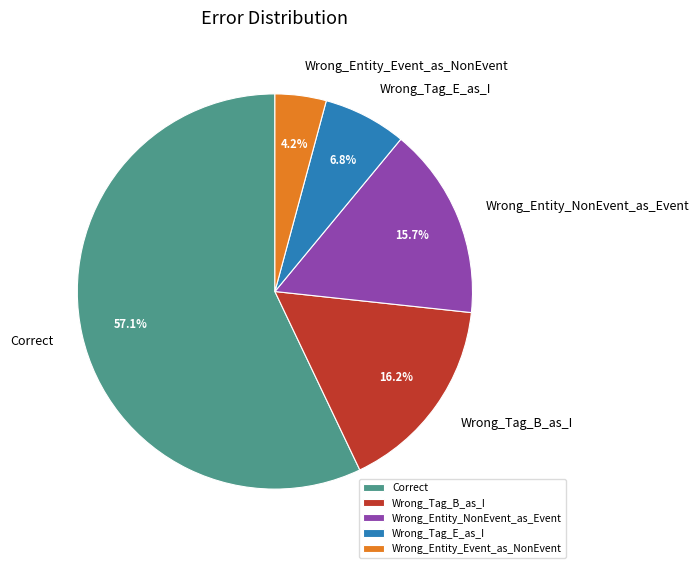

What is the ratio of the value at Wrong_Tag_B_as_I to the value at Wrong_Tag_E_as_I?

2.4